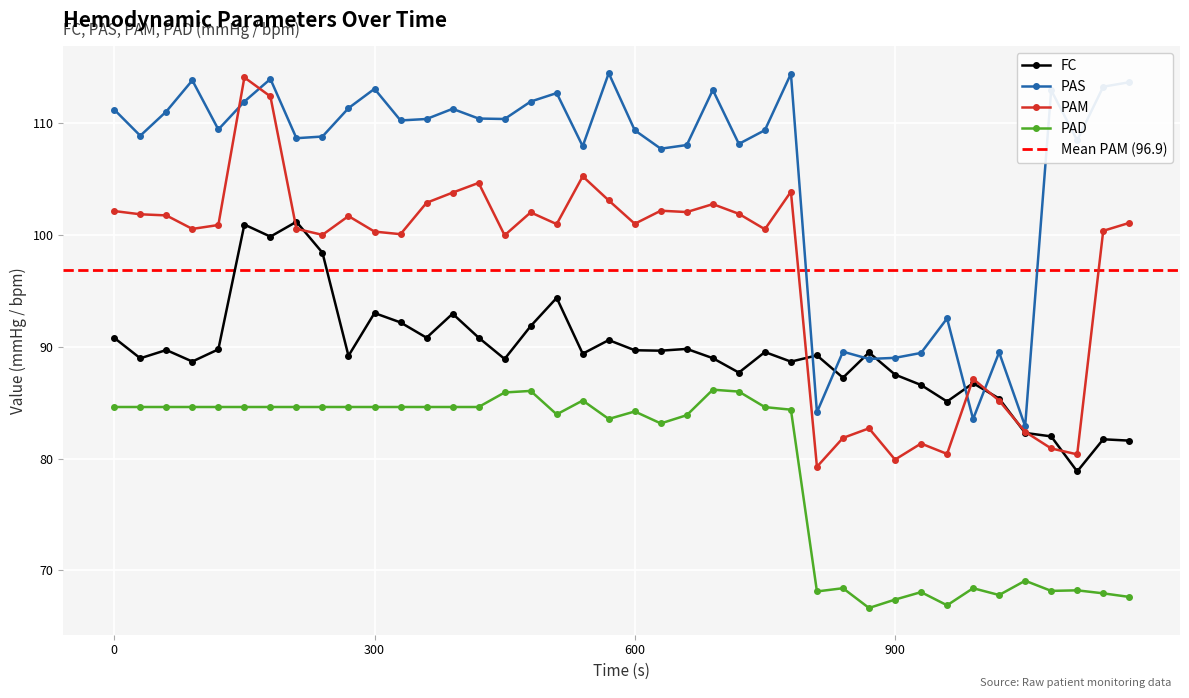

How many data points does each series have?

40